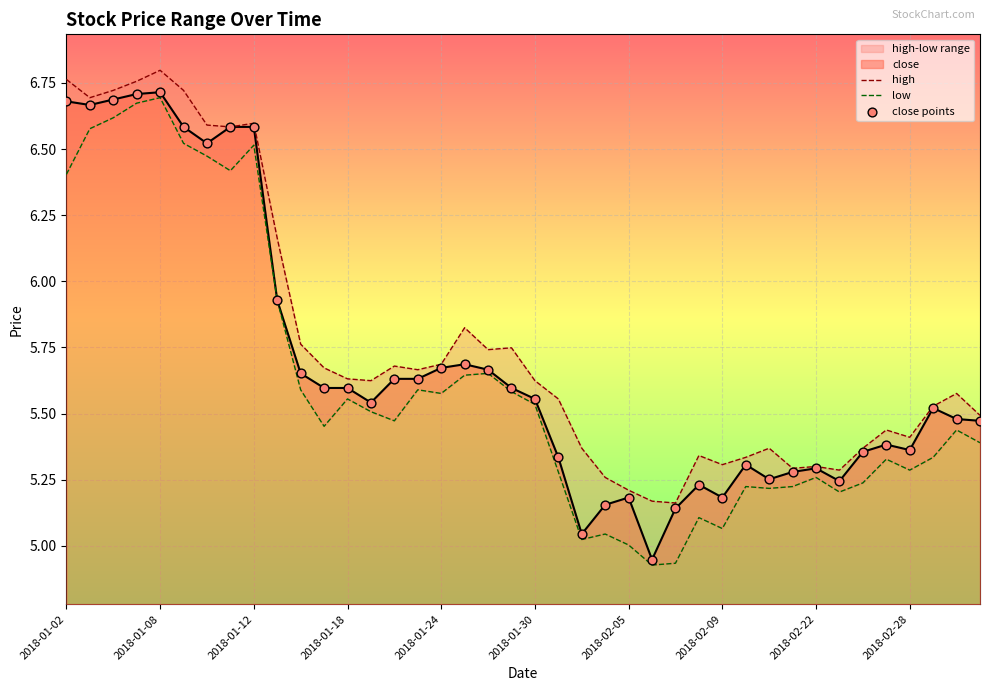

At which label does close first exceed 5?

2018-01-02